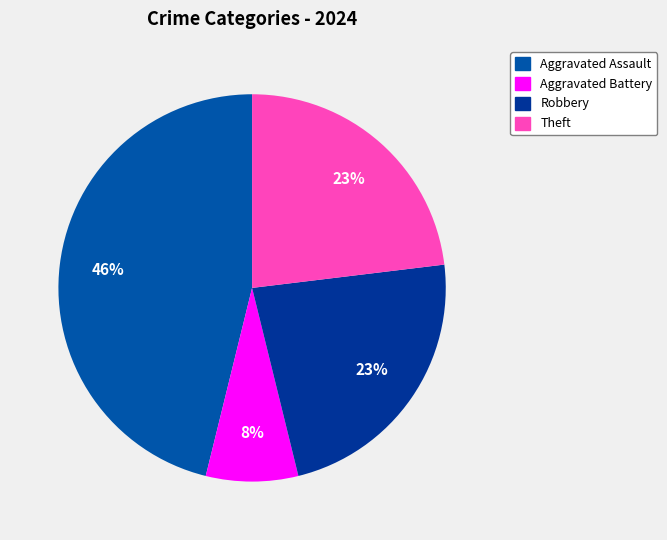

What is the largest slice in the pie chart?

Aggravated Assault